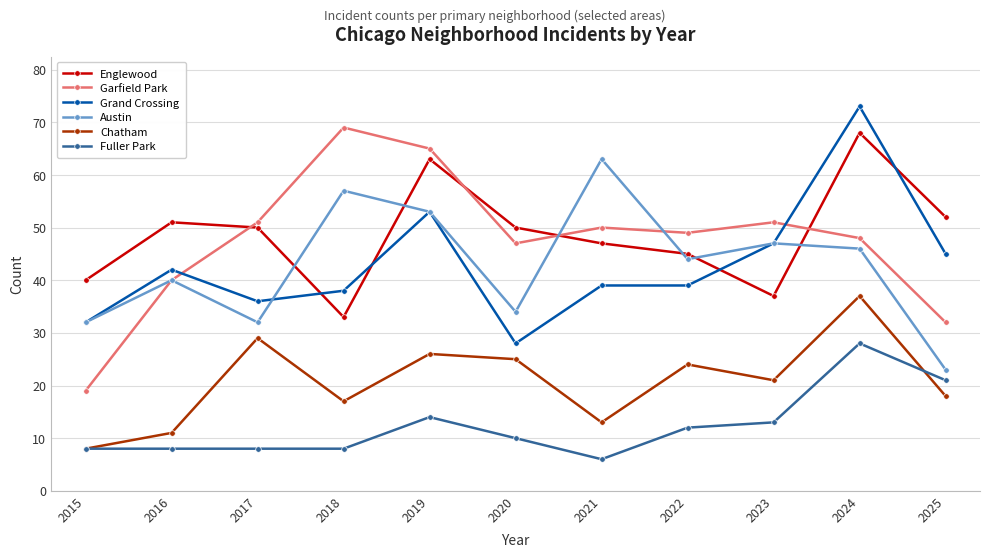

At how many categories does at least one series exceed 41?

10